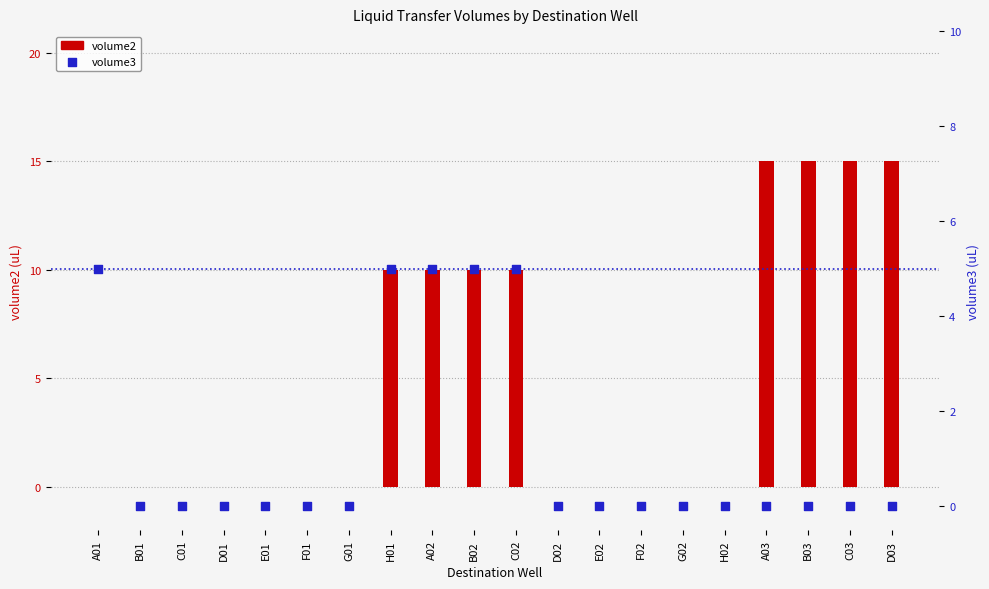

Which series reaches the minimum Y coordinate?

volume2